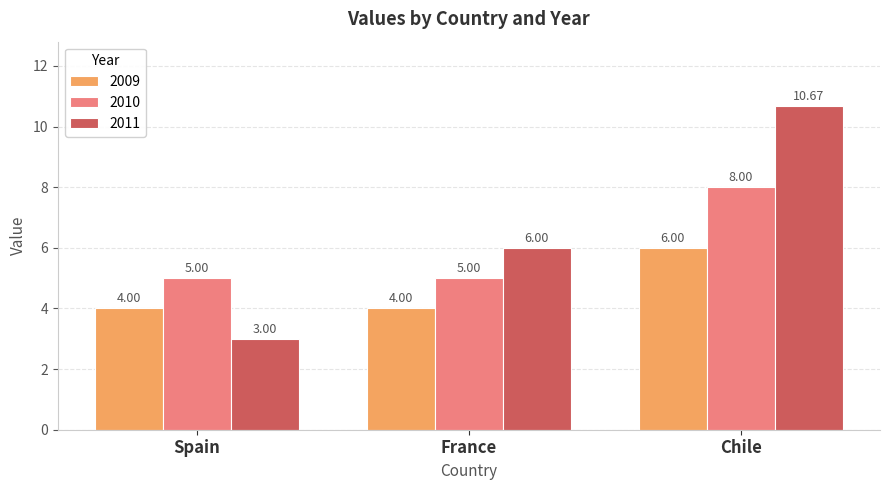

How many categories are shown in the chart?

3